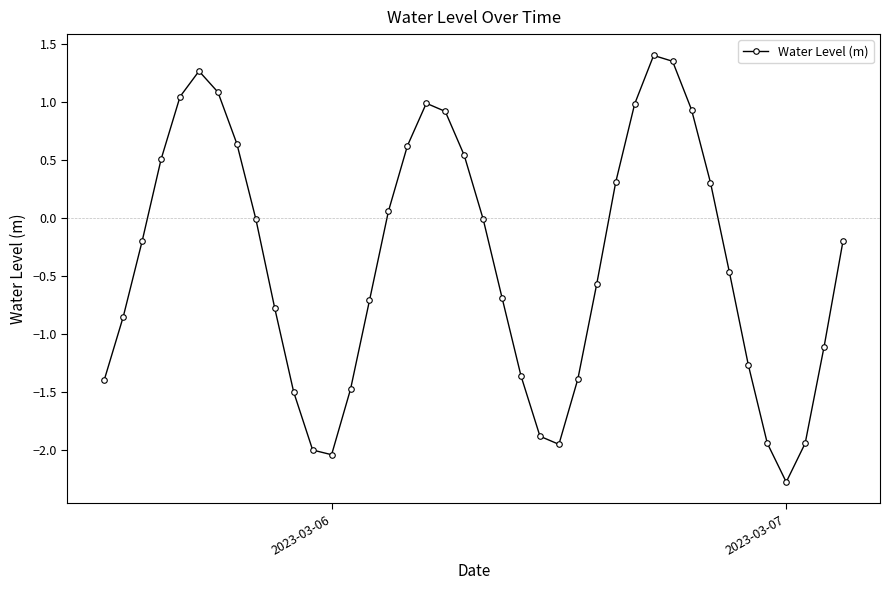

What is the average value?

-0.4